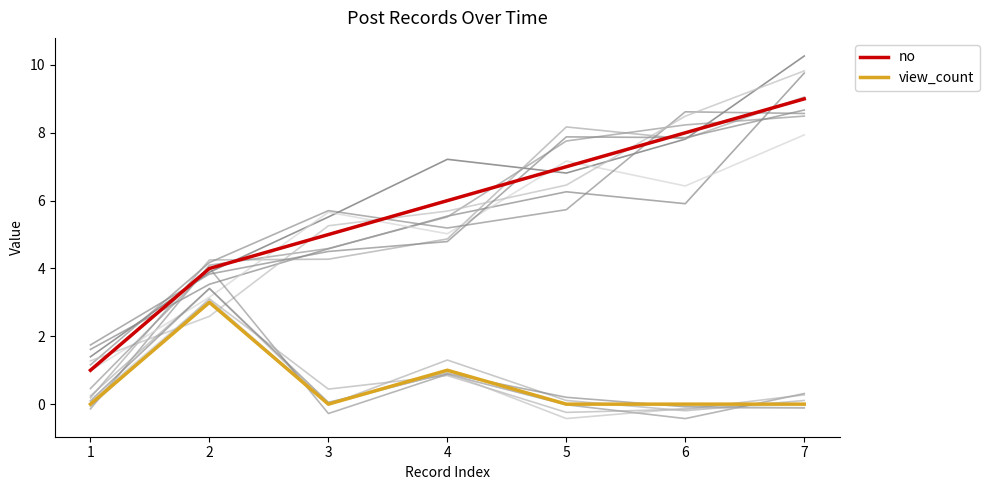

Which series changed the most between 4 and 6?

no